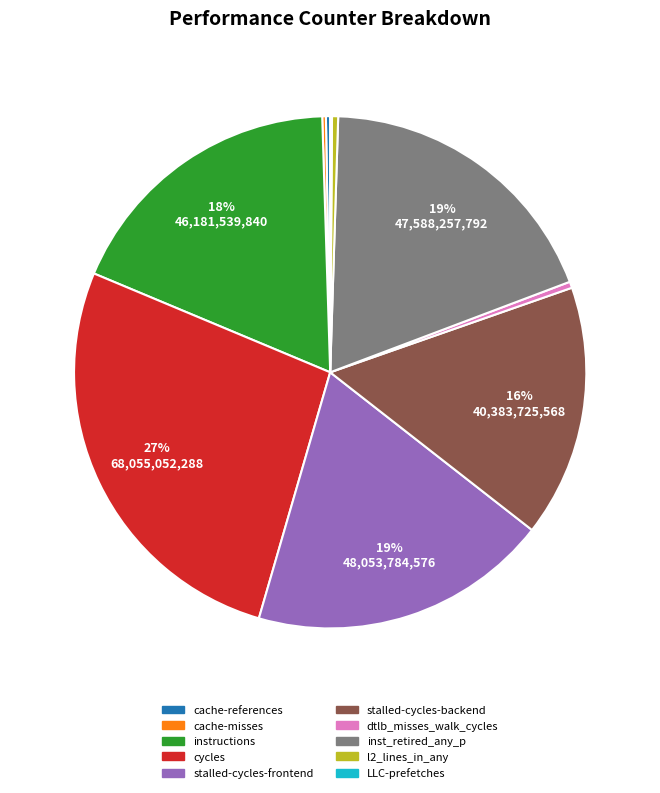

Is there a majority slice in this chart?

No